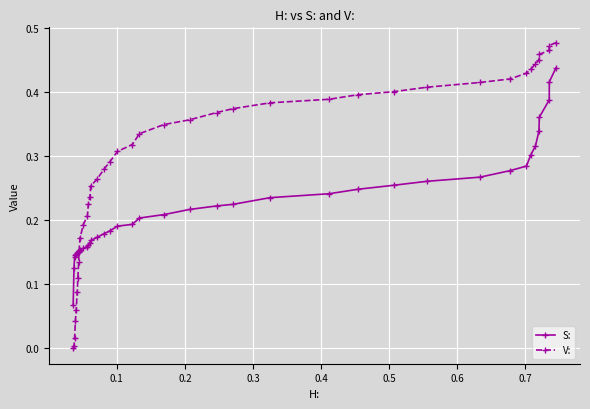

Which series has the largest total across all categories?

V: